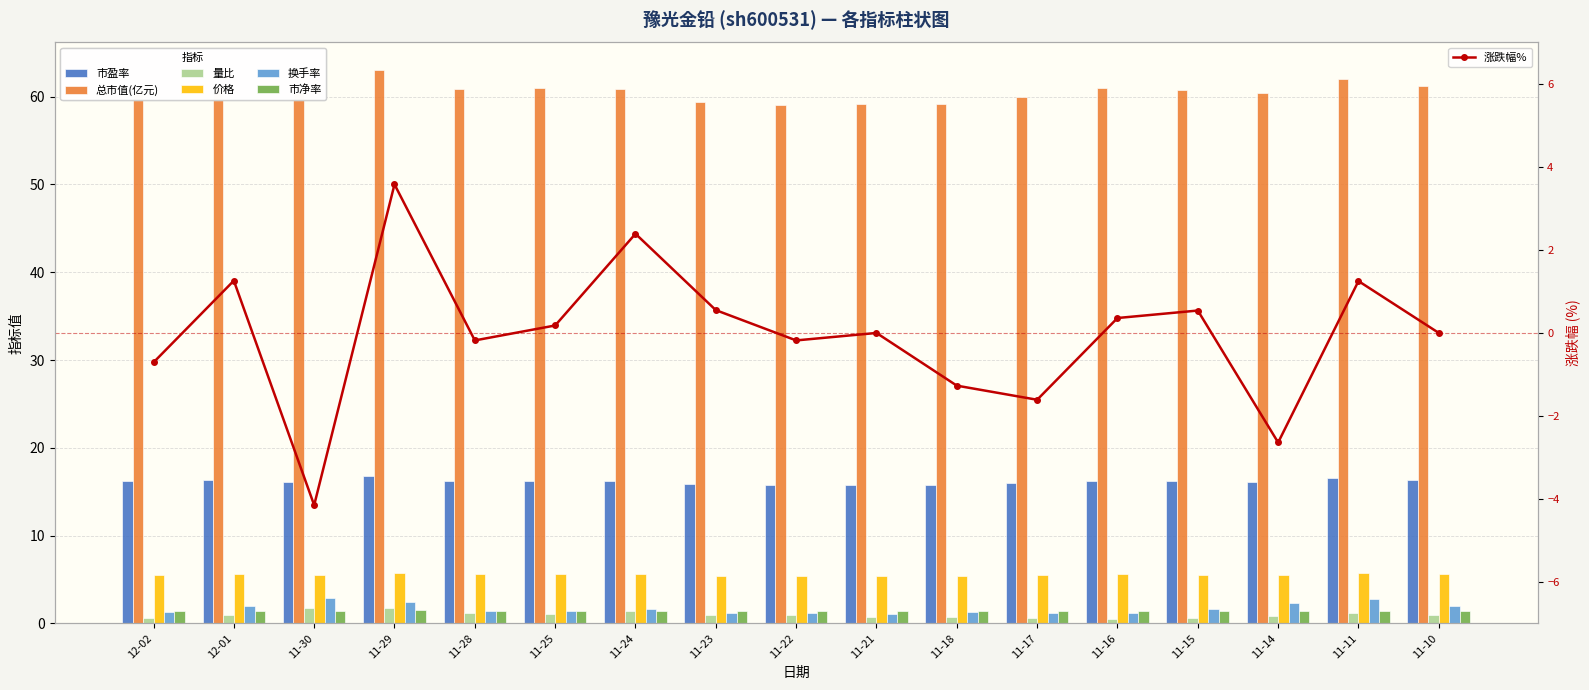

What is the approximate value of 换手率 at 11-10?

2.0